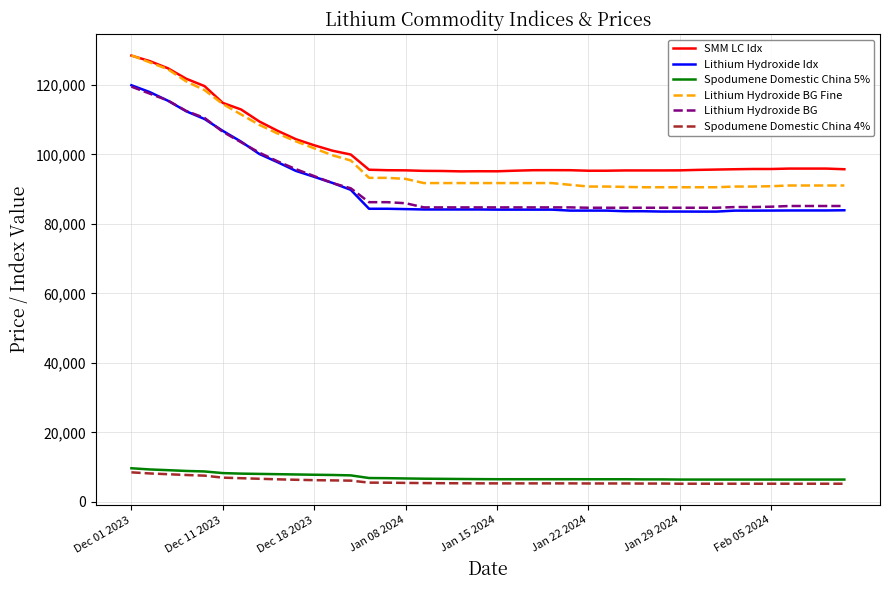

What is the smallest value displayed?

5225